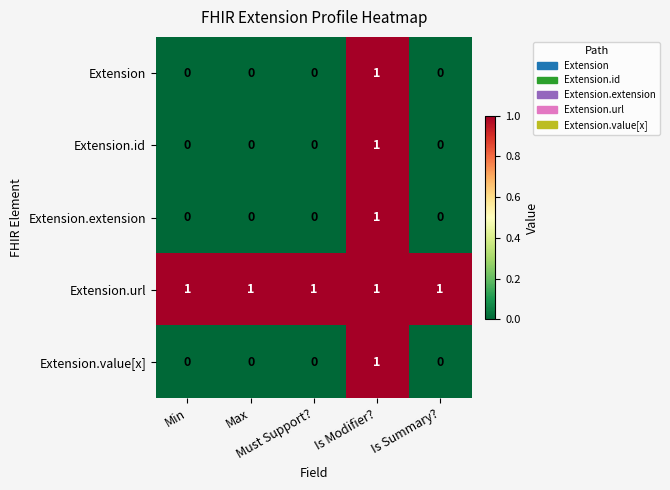

Which series has the largest total across all categories?

Extension.url